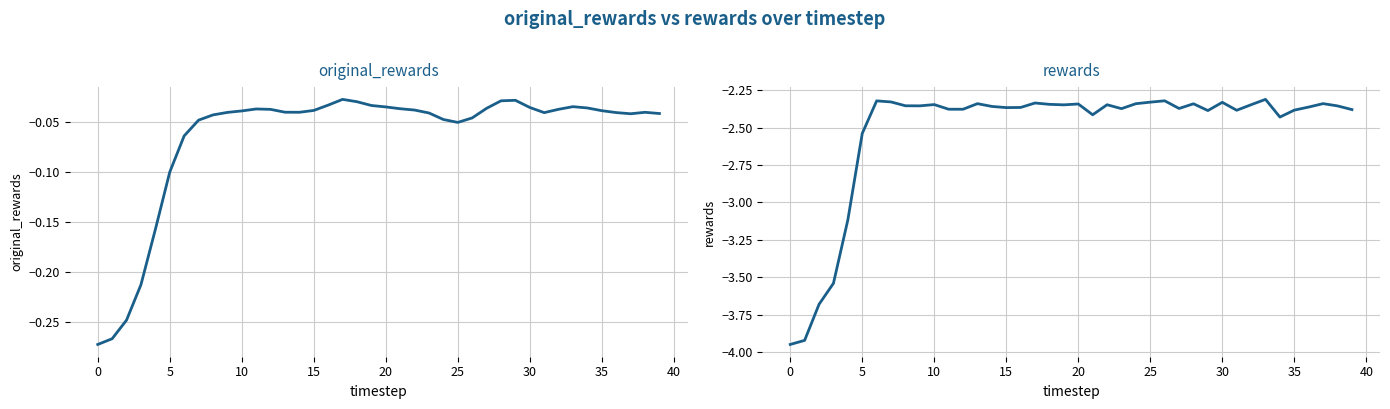

List the series in order of their peak value, highest first.

original_rewards, rewards